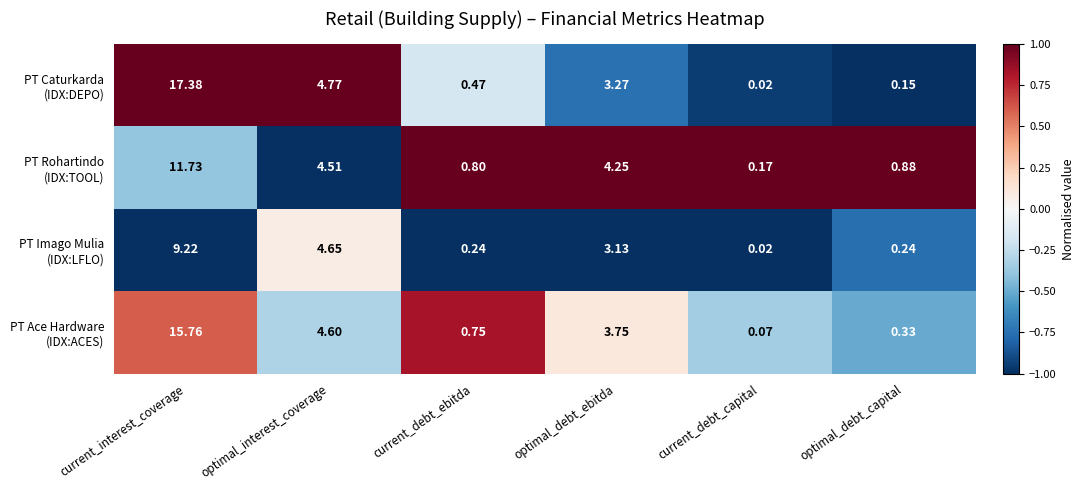

At which category is the sum across all series the highest?

current_interest_coverage